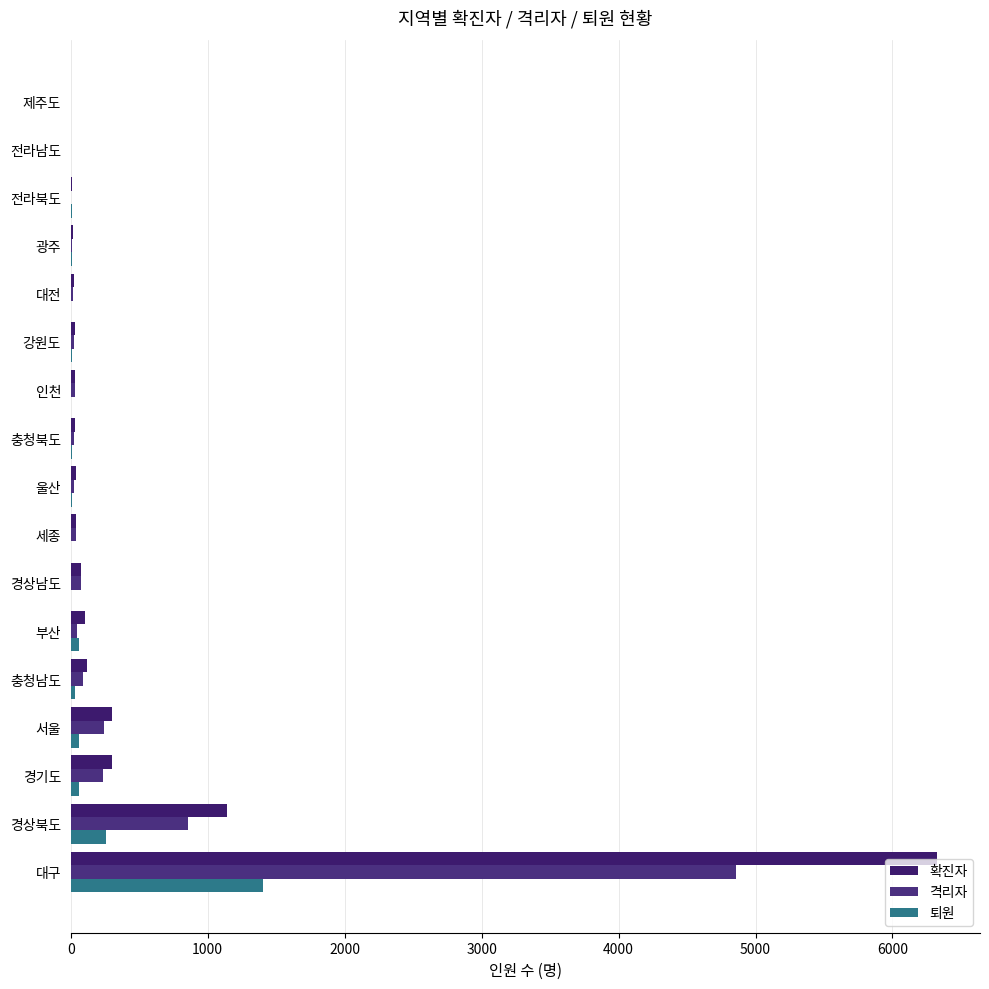

How many data points does each series have?

17